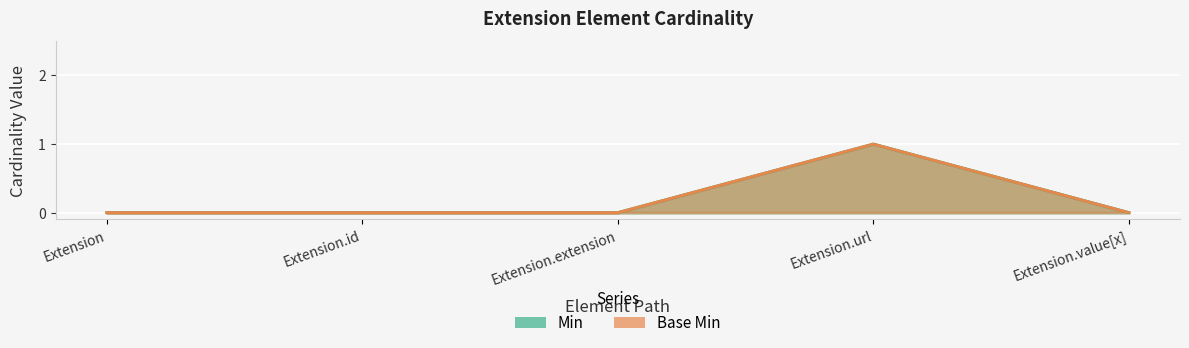

True or false: Base Min and Min cross at least once.

False